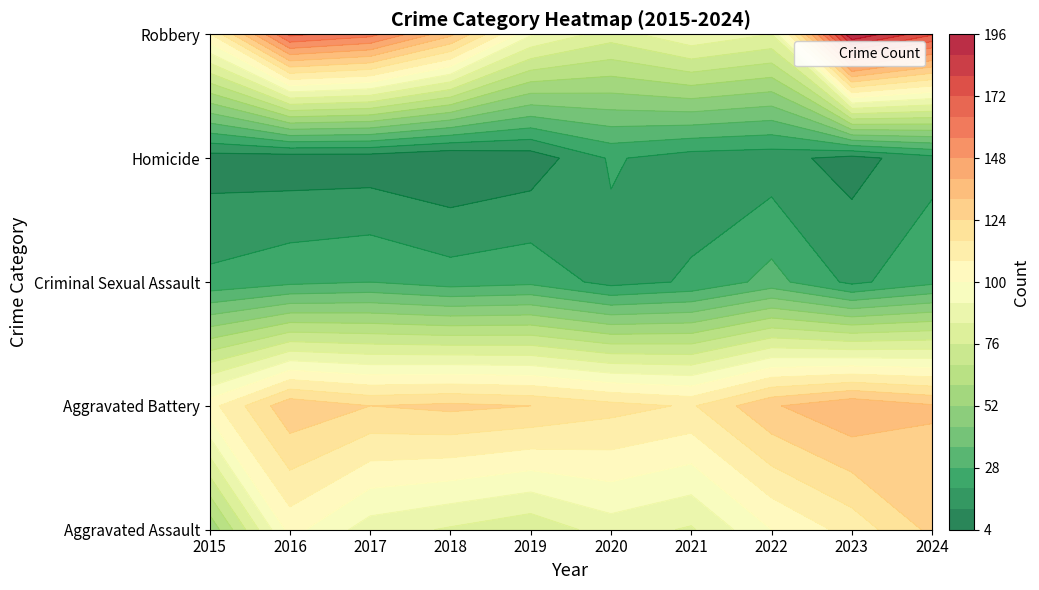

Reading left to right, list all the values displayed in this chart.

Aggravated Assault: 54	103	88	83	78	88	83	100	111	126
Aggravated Battery: 105	130	124	126	124	119	115	131	139	133
Criminal Sexual Assault: 22	26	28	24	26	17	21	31	18	26
Homicide: 8	7	7	4	7	21	16	15	9	17
Robbery: 107	166	159	134	93	80	91	84	196	173